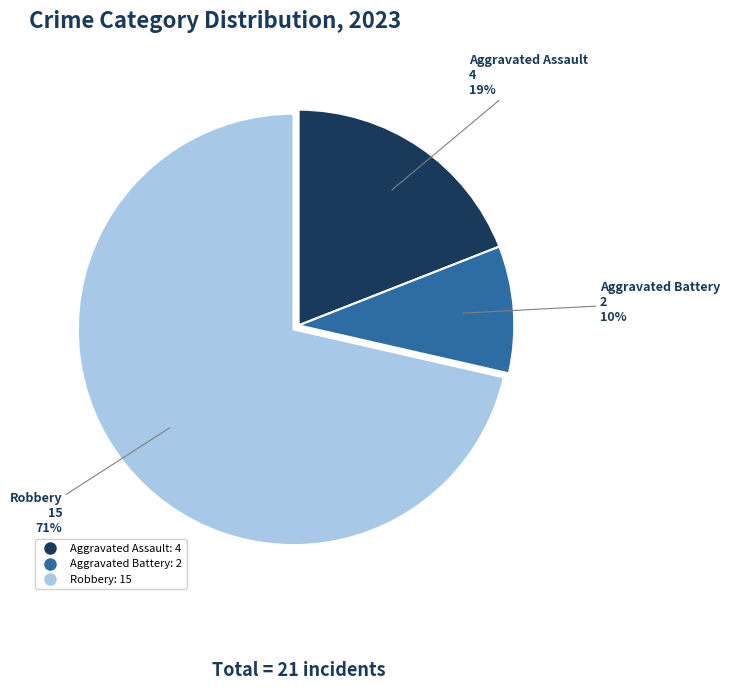

Is there any slice that represents more than half of the pie?

Yes